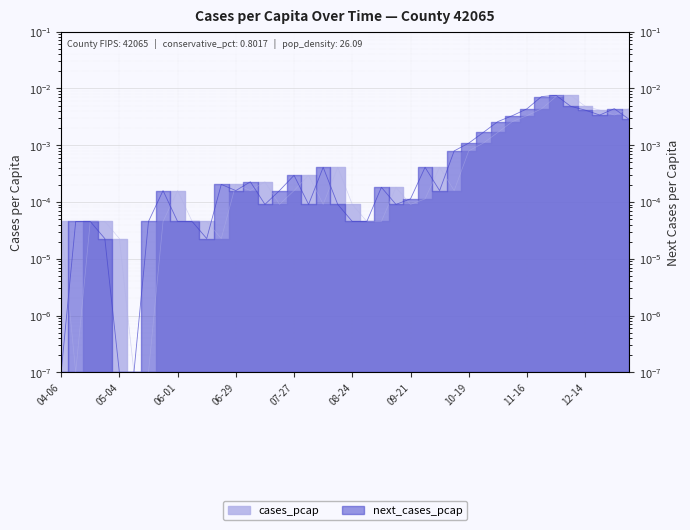

True or false: cases_pcap has a value of 0.0 at 2020-05-11.

True